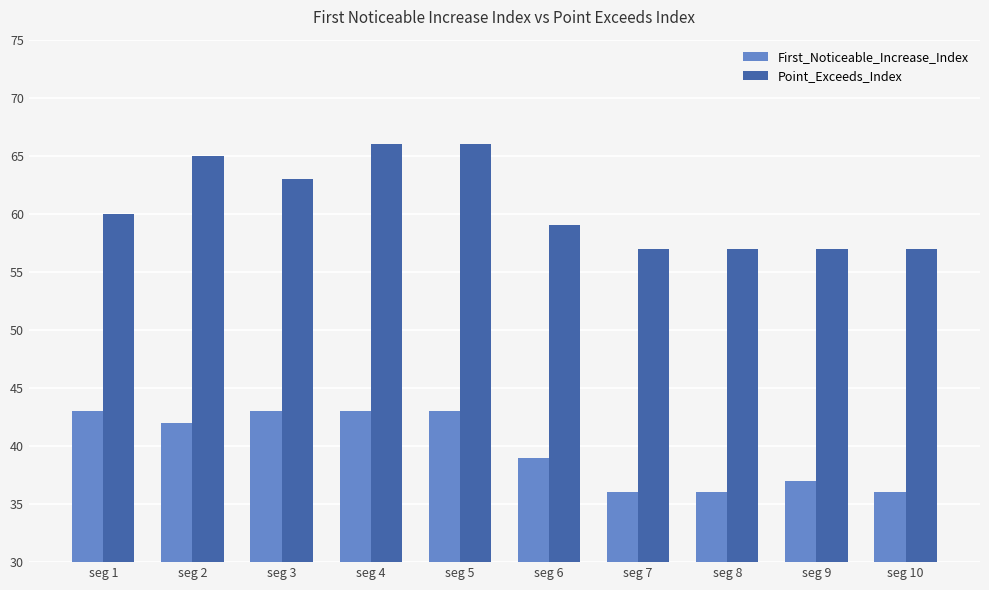

How many values in the Point_Exceeds_Index series are below 60?

5